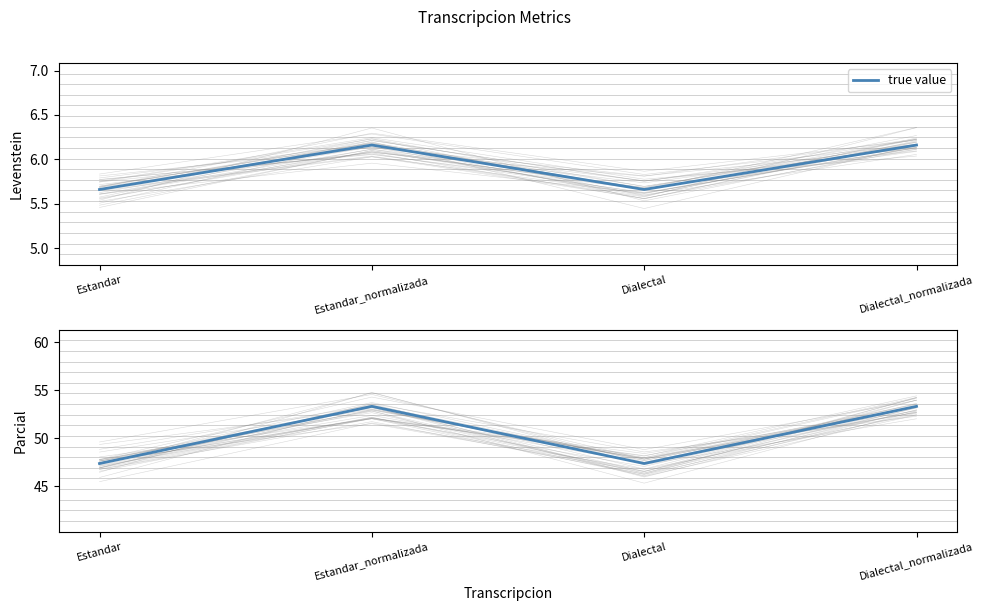

Is this an area chart (filled region under the line)?

No